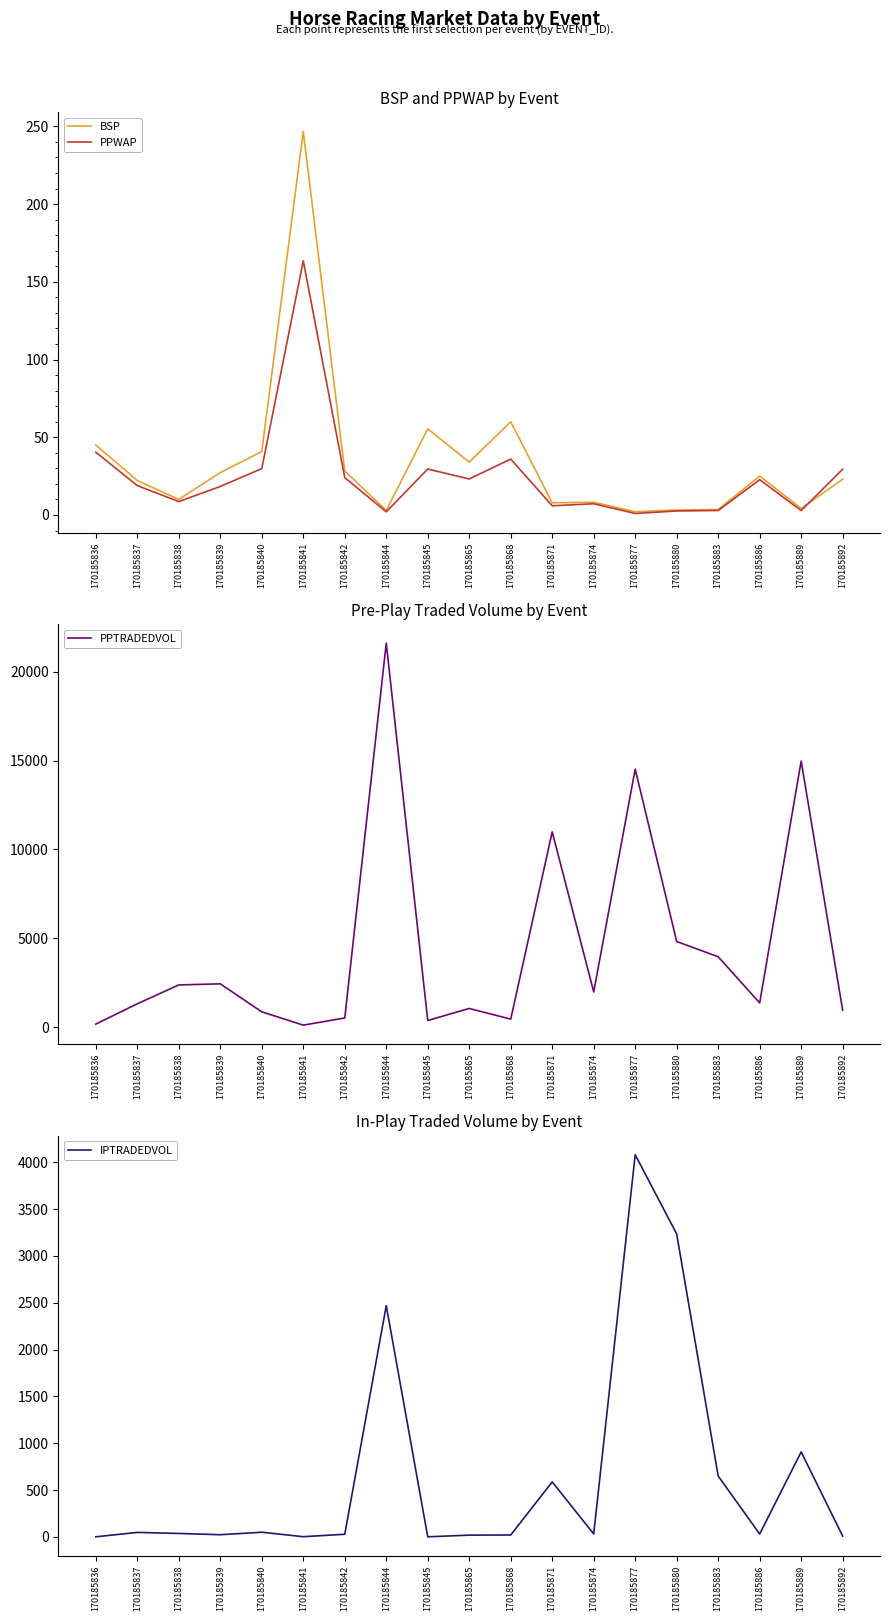

True or false: PPTRADEDVOL has more than 1 points higher than both neighbors.

True